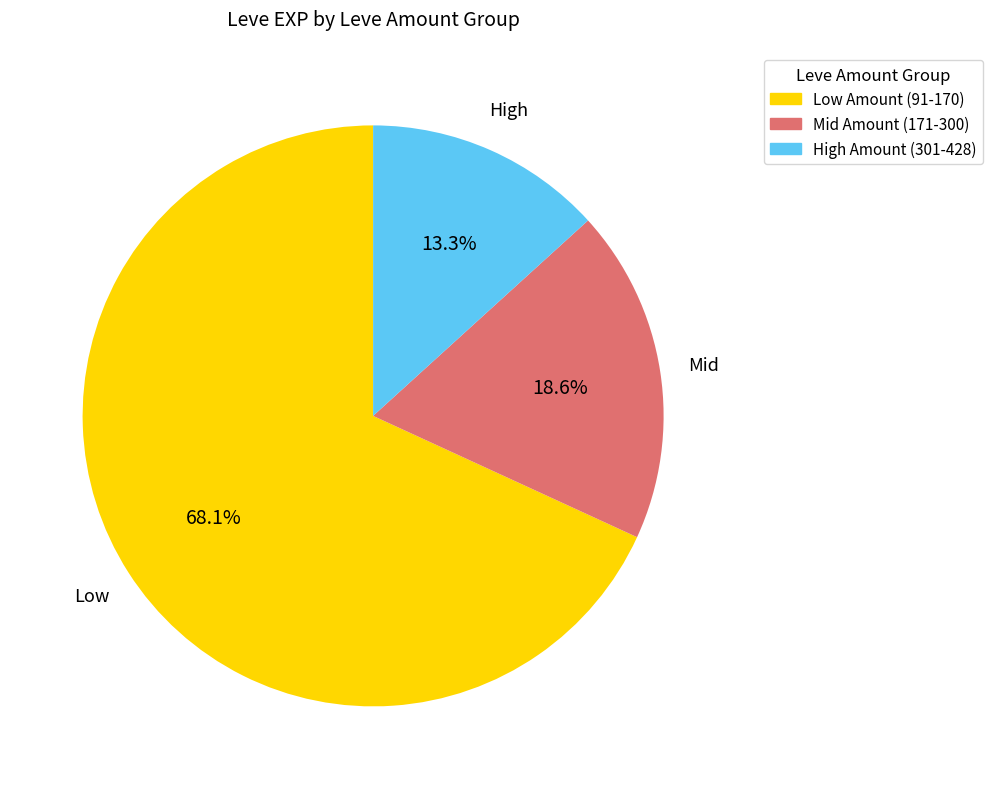

Is there a majority slice in this chart?

Yes